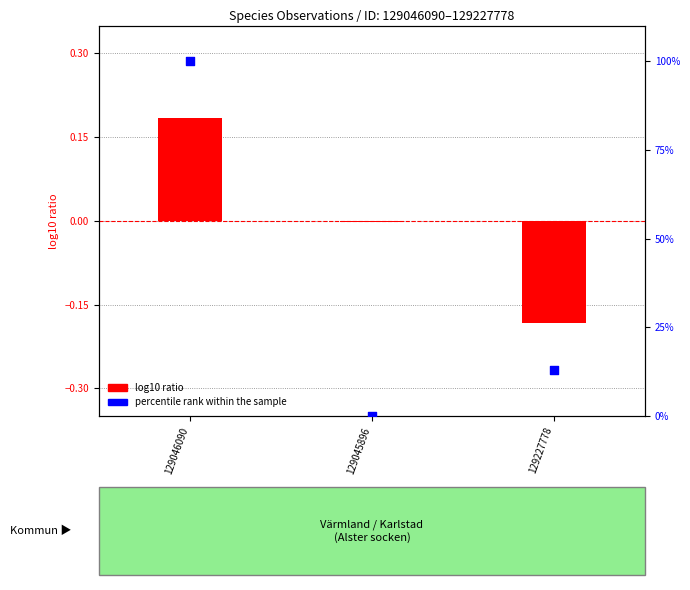

Which series has the largest total across all categories?

percentile rank within the sample